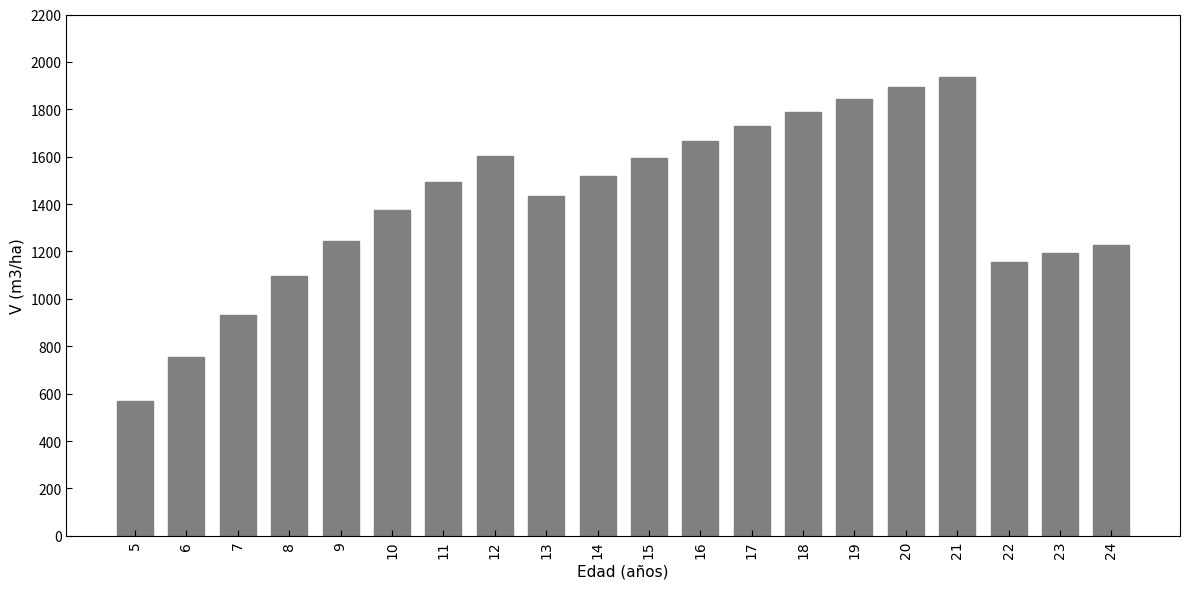

The value at 16 is 1664.7. True or false?

True